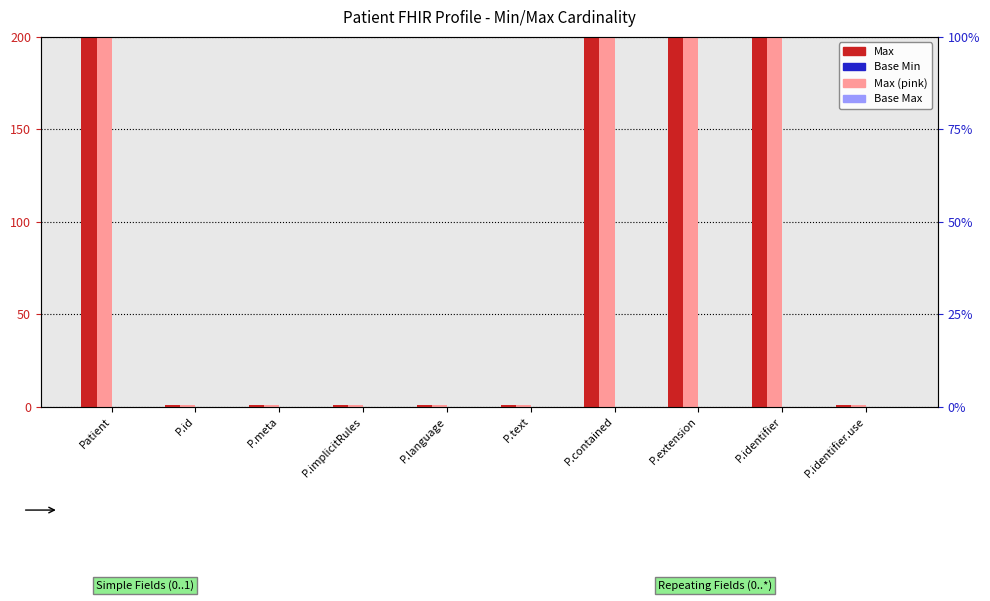

The Min series shows 0 at P.language. True or false?

True